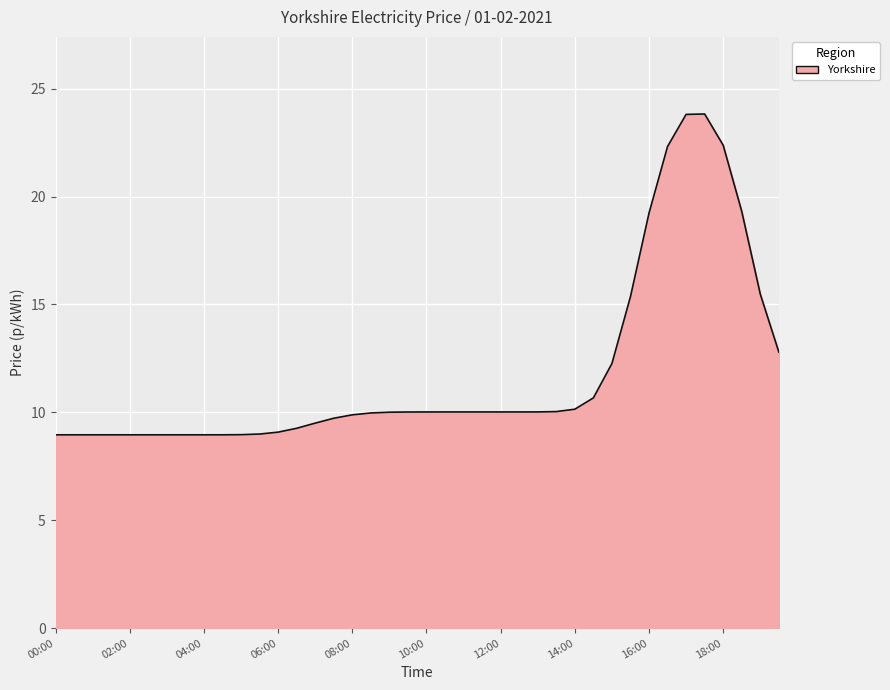

What is the maximum value shown in the chart?

23.8